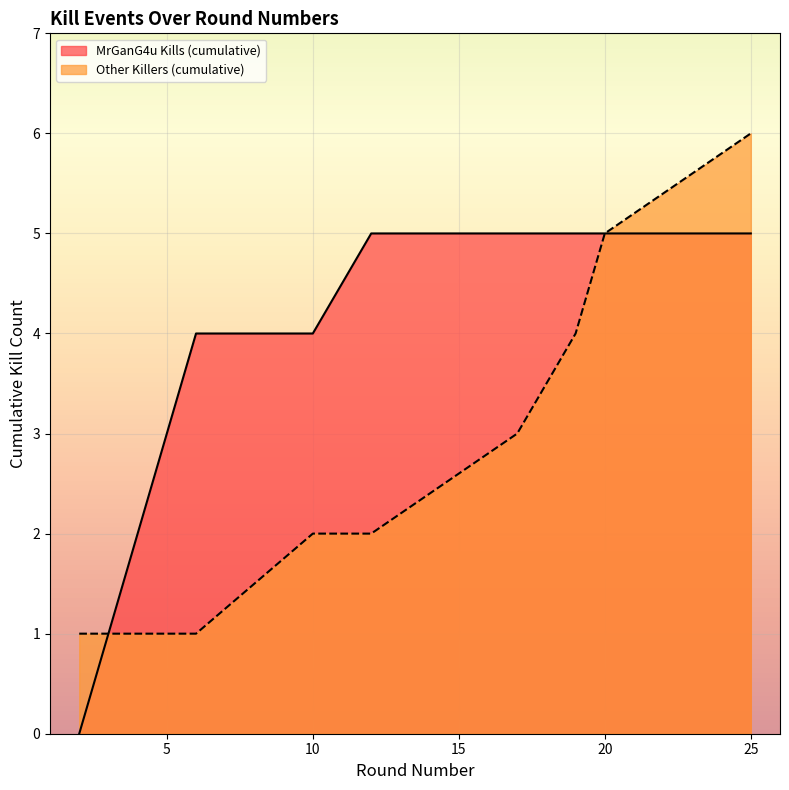

Count the number of values greater than 2.

4